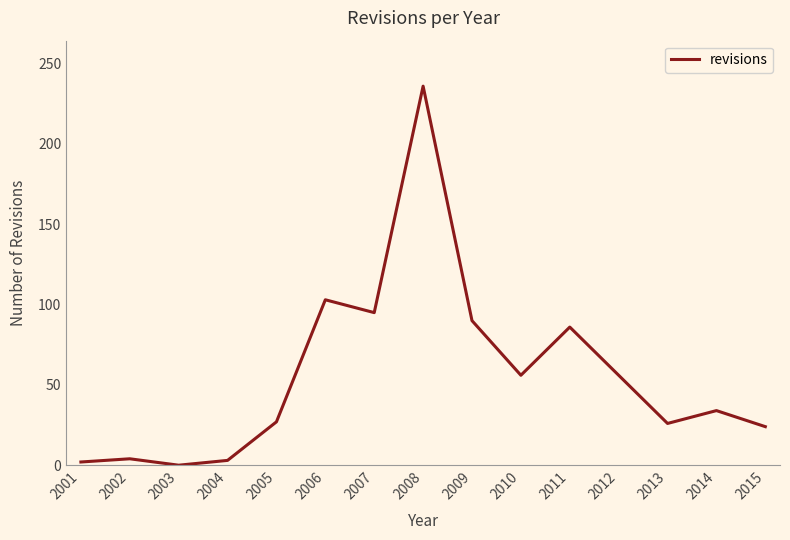

At which category does the chart reach its peak across all series?

2008